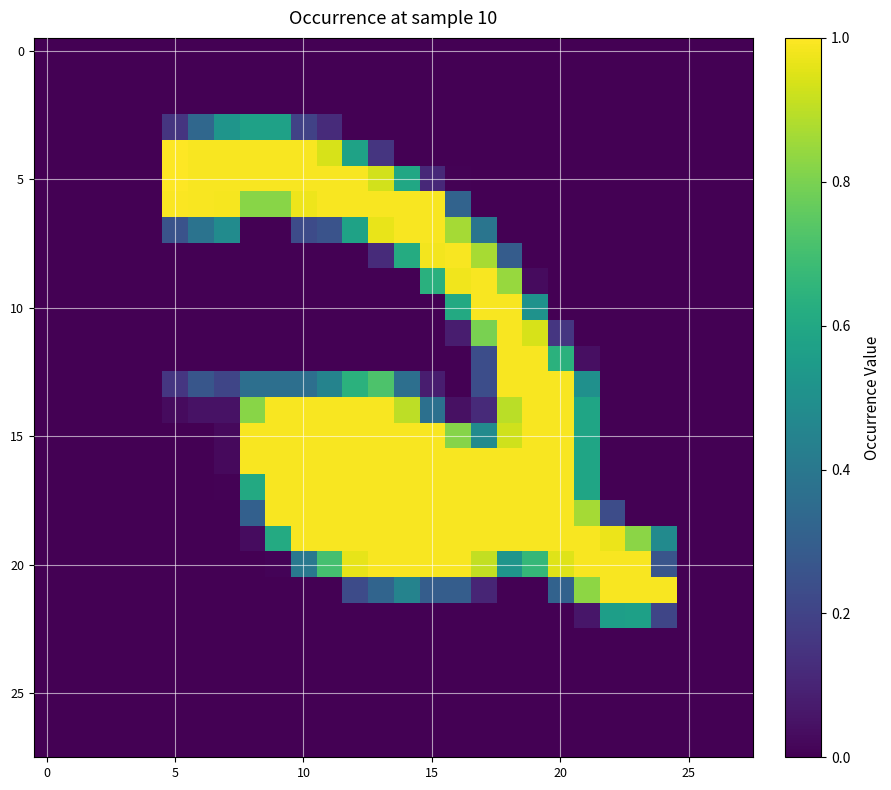

What is the greatest value displayed?

1.0